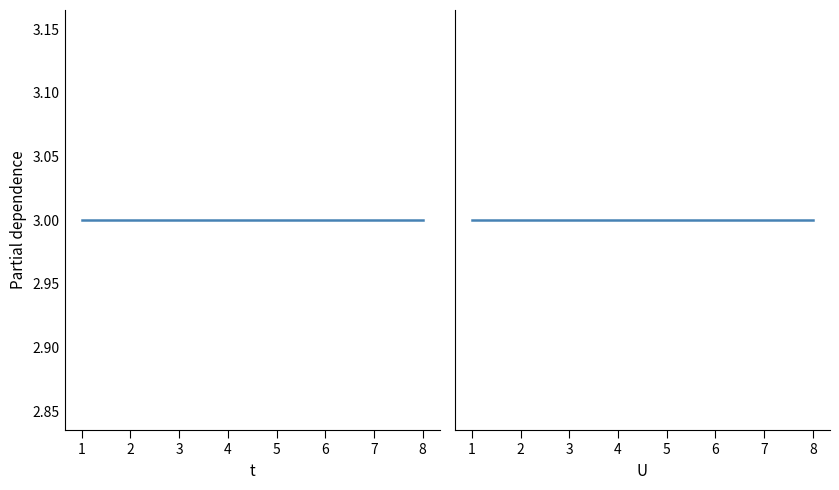

What are all the series names shown in the legend?

t, U